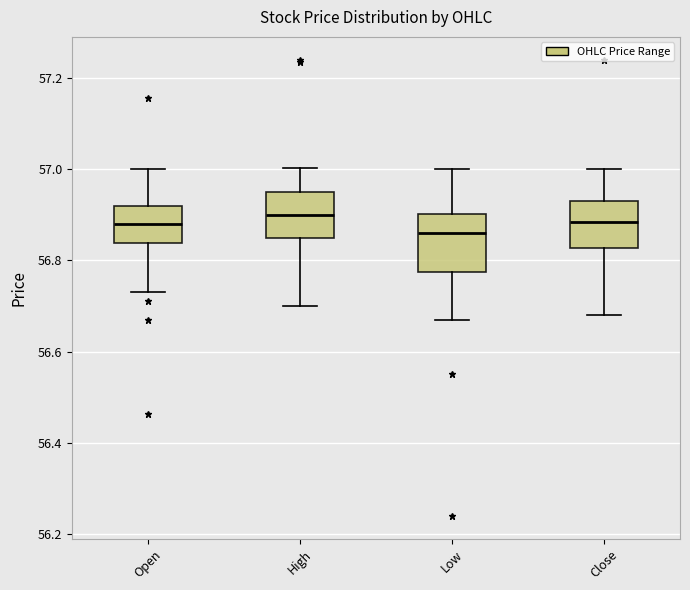

Reading left to right, read every box against the y-axis: the position of its median line, the range the box covers, and the ends of its whiskers. The values are not printed on the chart, so give them approximately, as read against the axis.

Open: median 56.88, box 56.84 to 56.92, whiskers 56.74 to 57.00
High: median 56.90, box 56.86 to 56.96, whiskers 56.70 to 57.00
Low: median 56.86, box 56.78 to 56.90, whiskers 56.68 to 57.00
Close: median 56.88, box 56.82 to 56.94, whiskers 56.68 to 57.00